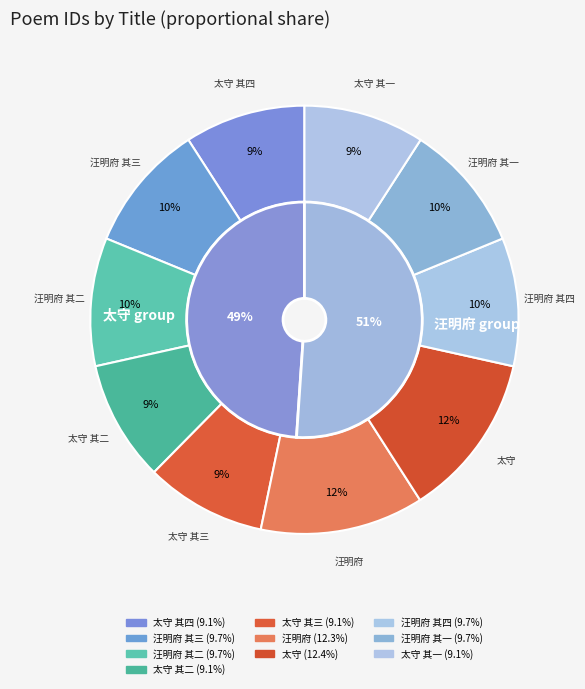

To the nearest percent, what percentage of the pie is 太守似公召升大理少卿因次旧韵奉送四章 其四?

9%